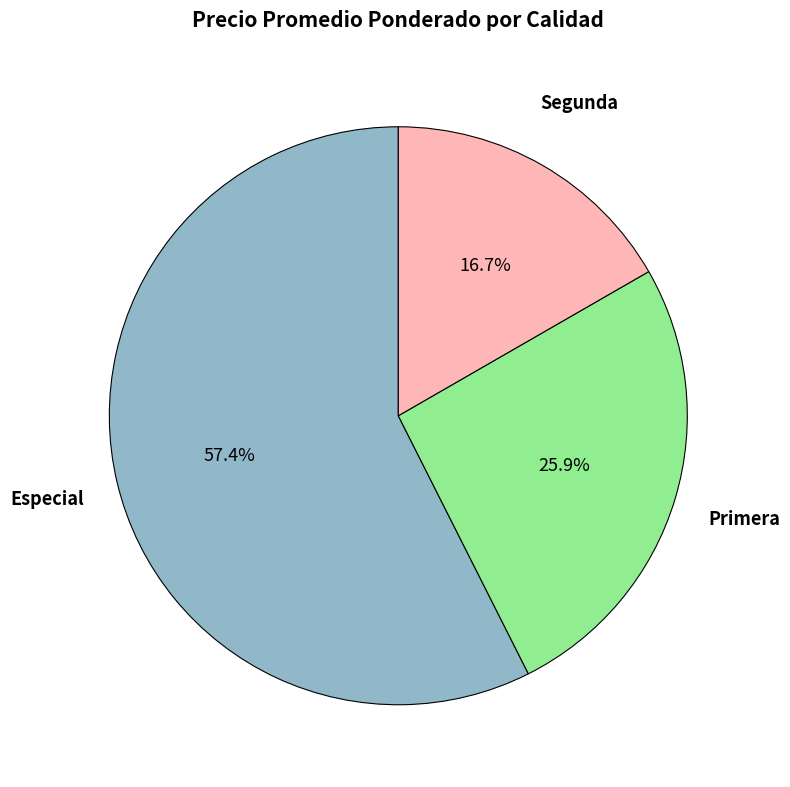

Does any single category account for the majority?

Yes